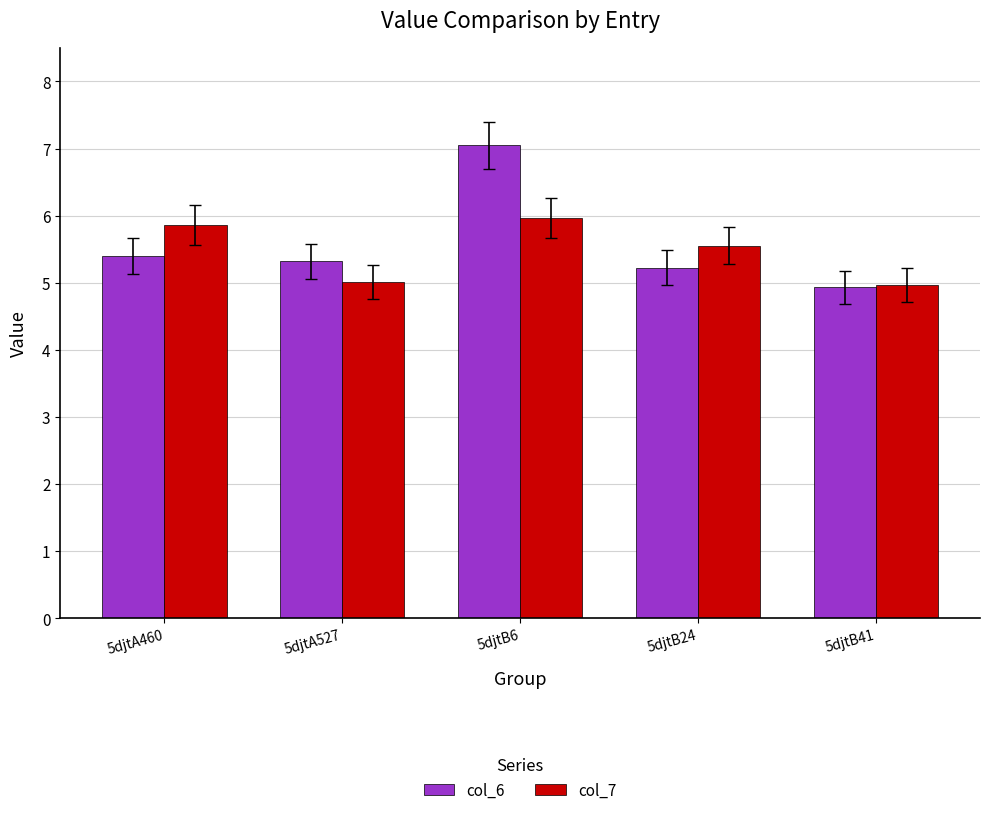

What is the lowest value of the col_7 series?

5.0